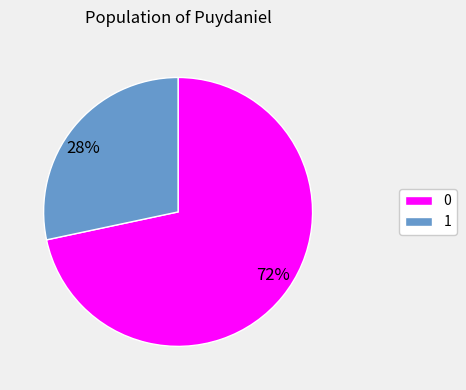

To the nearest percent, what percentage of the pie is 1?

28%